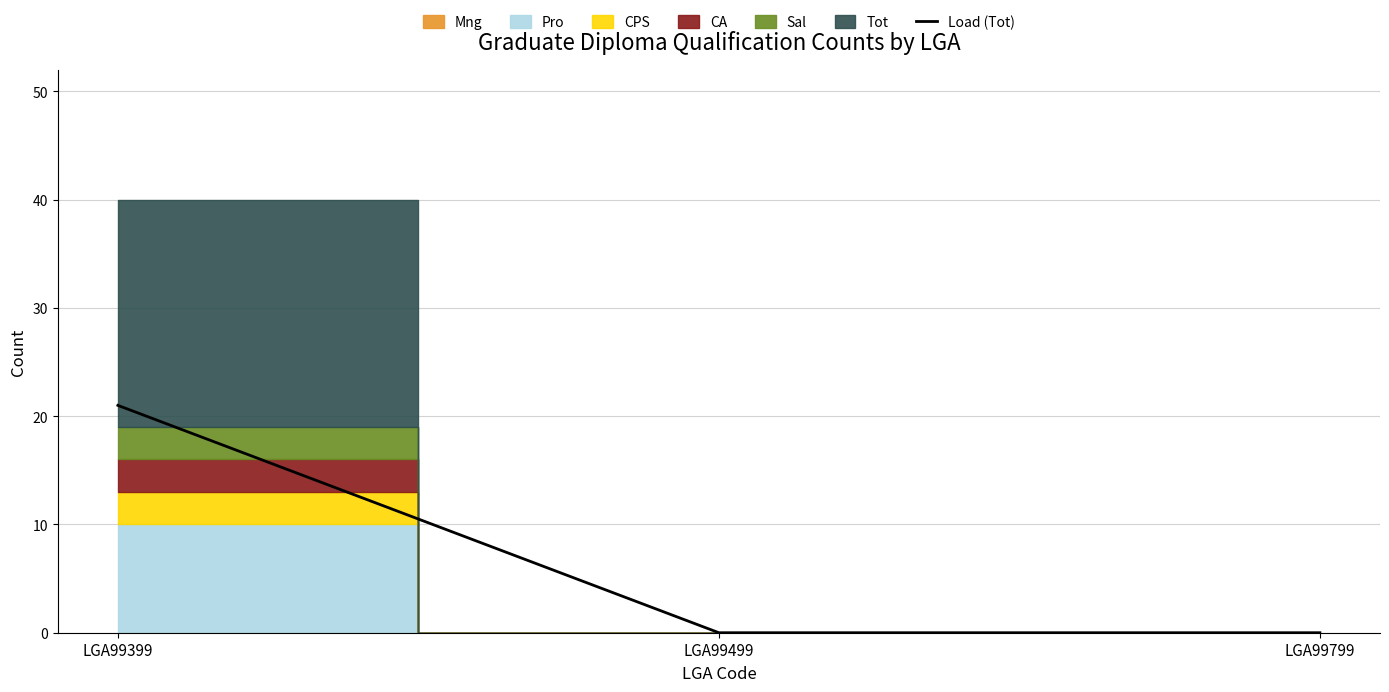

What is the value of the 1st point from the left?

21